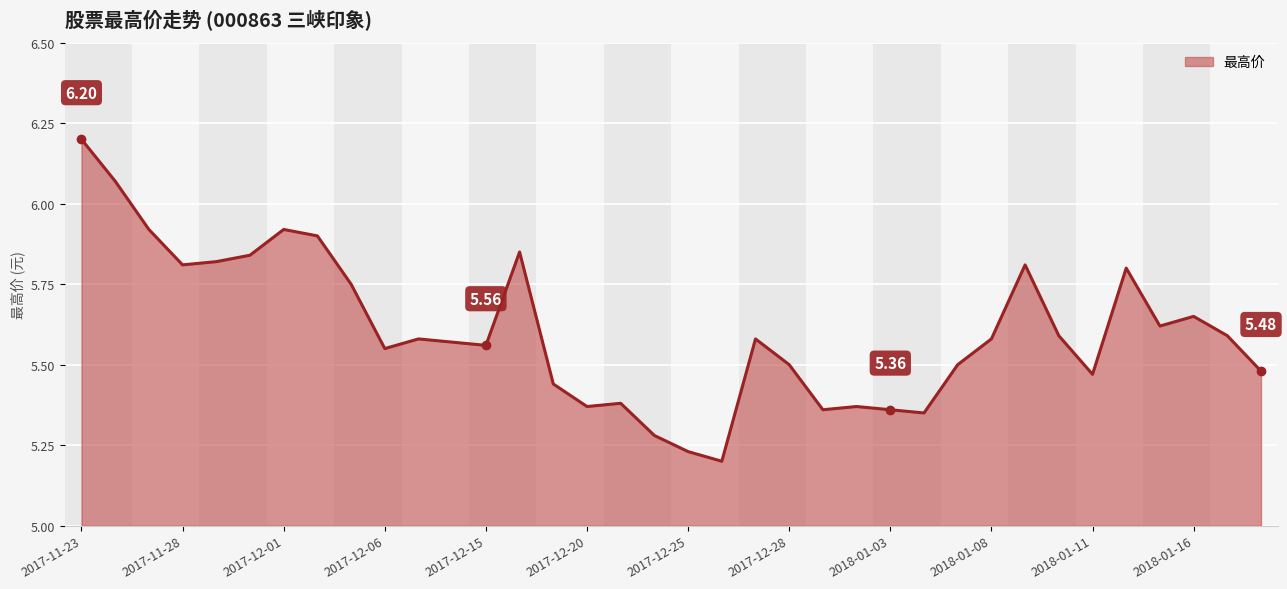

What is the difference between the maximum and minimum values?

1.0